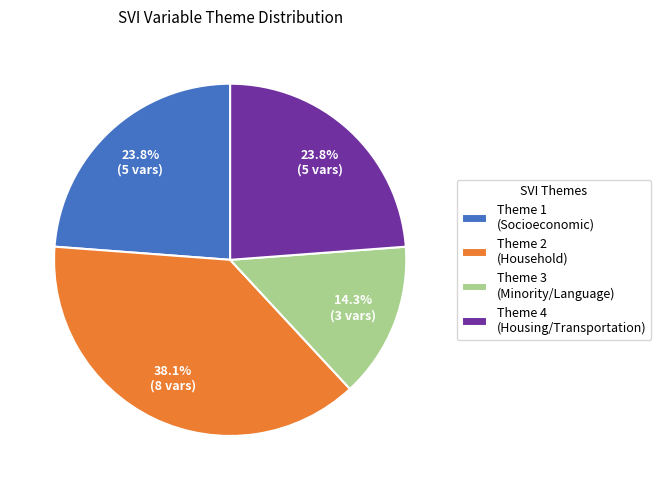

Do Theme 4 (Housing/Transportation) and Theme 1 (Socioeconomic) together represent more than half of the pie?

No